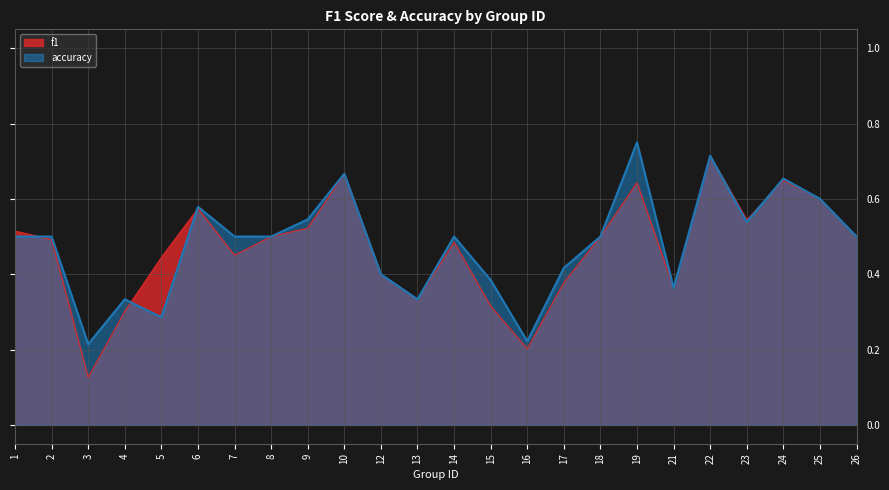

Does the chart display data point markers on the line(s)?

No